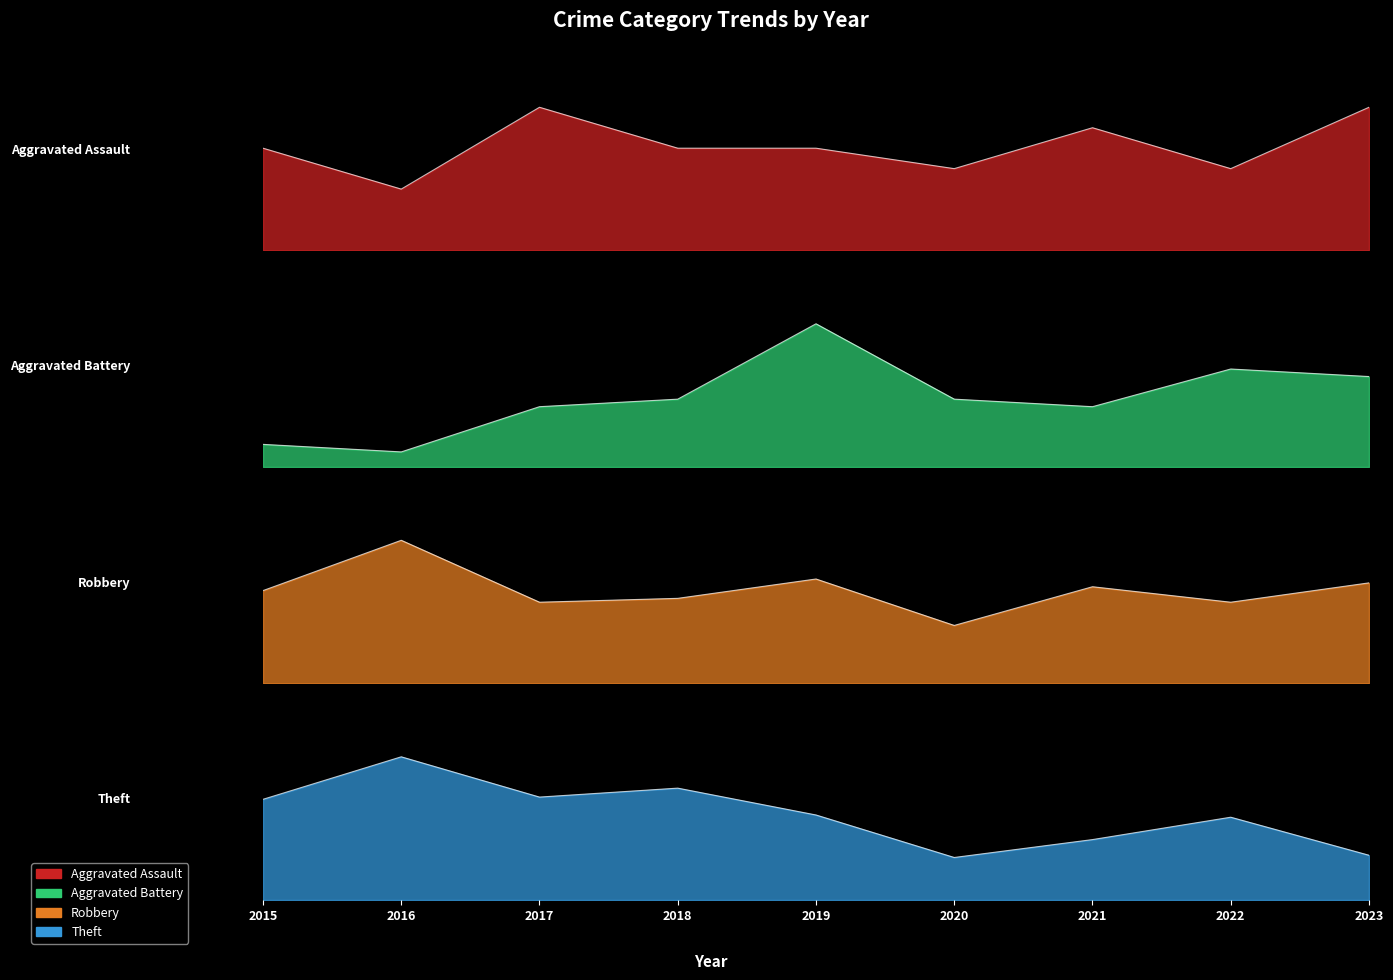

Which series changed the most between 2018 and 2023?

Theft